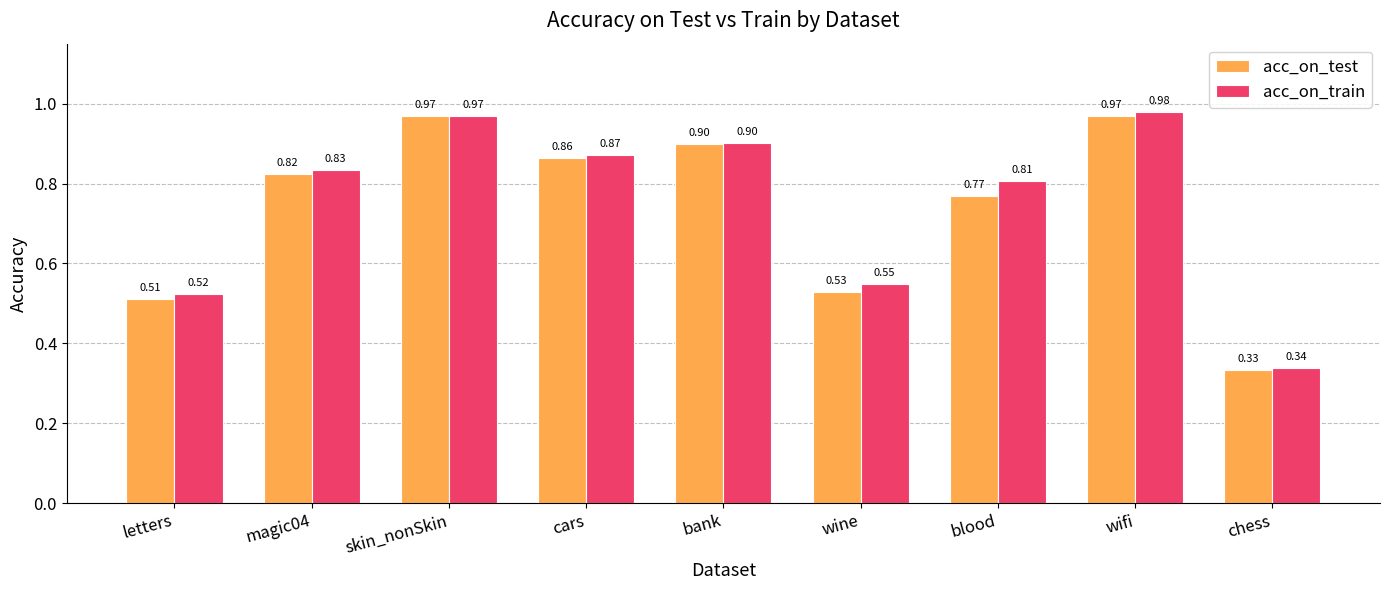

Which series has the largest total across all categories?

acc_on_train